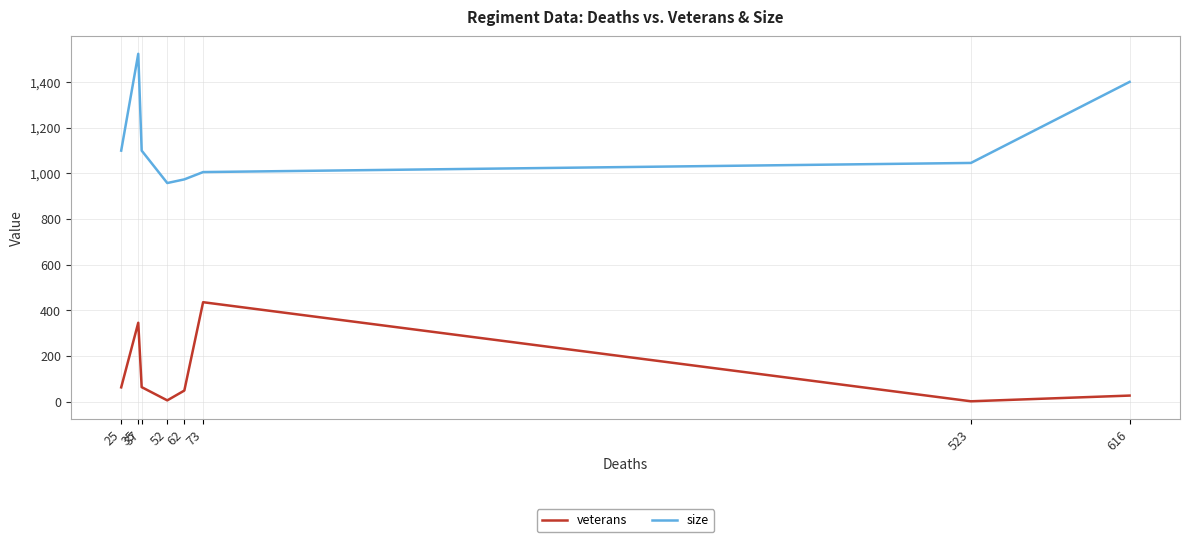

What is the difference between the highest and lowest values at 62?

925